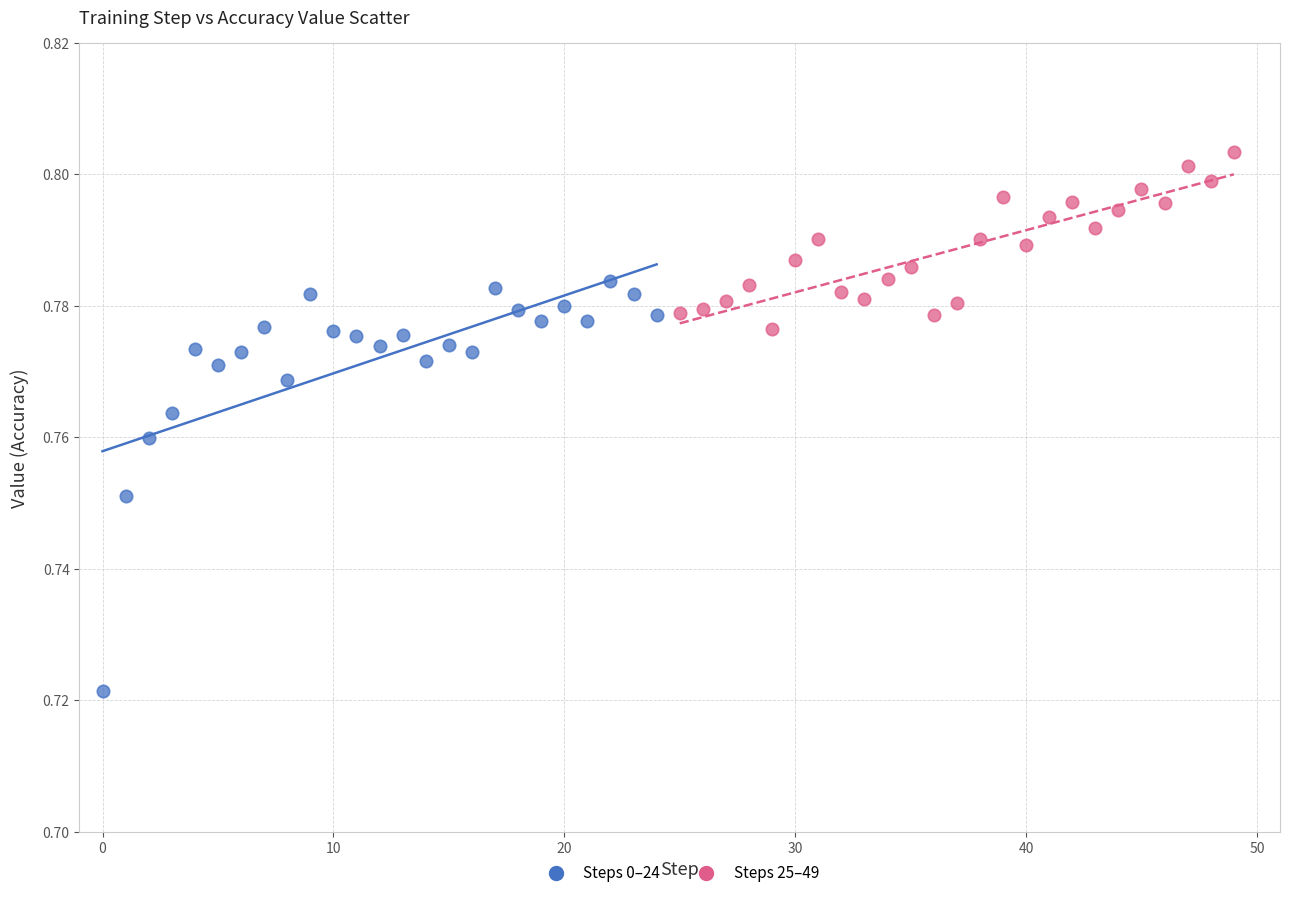

Which series contains the lowest Y value?

Steps 0–24